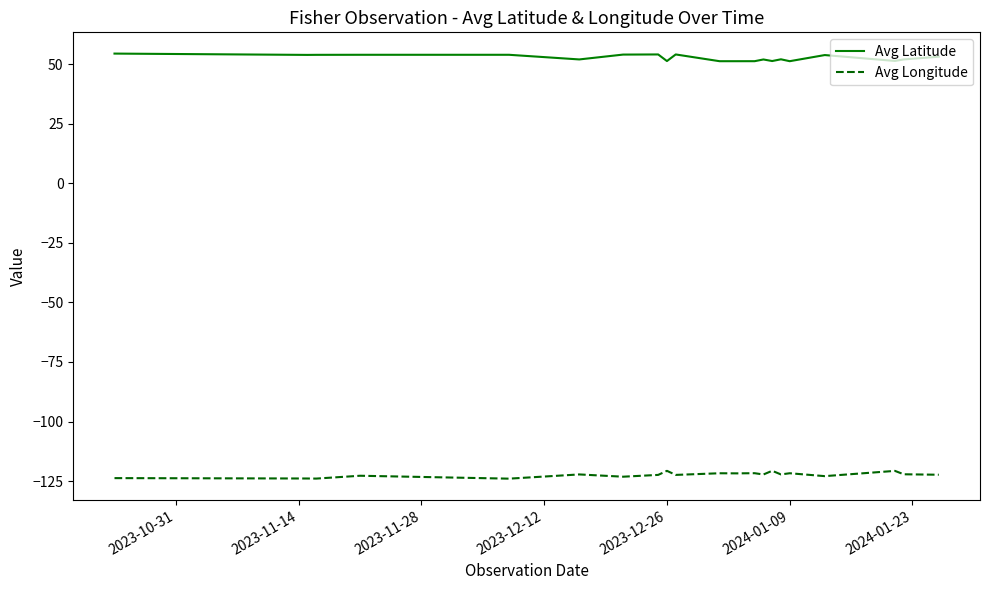

True or false: Avg Latitude and Avg Longitude intersect in this chart.

False